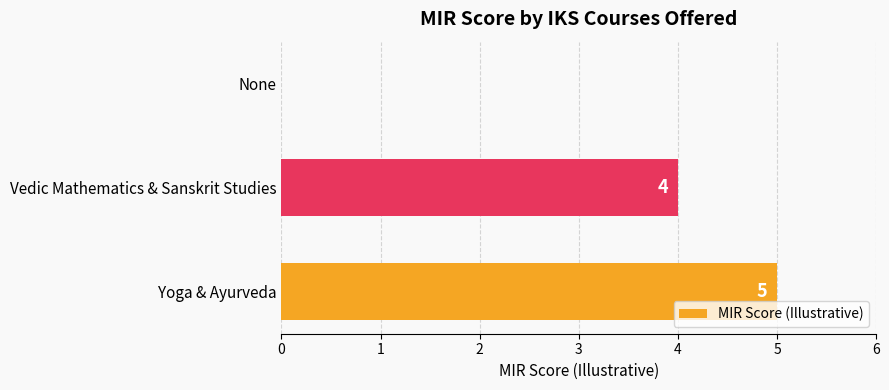

What is the sum of the values at Vedic Mathematics & Sanskrit Studies and Yoga & Ayurveda?

9